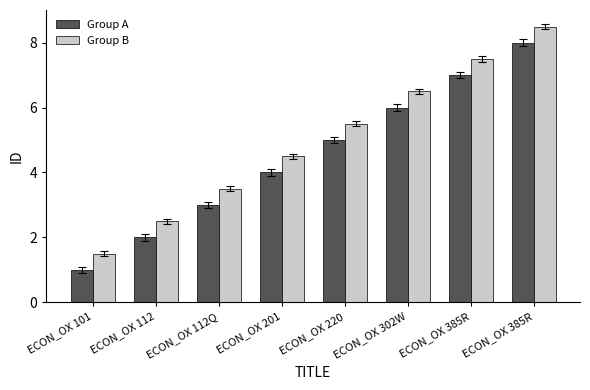

How many data points in Group A are less than 5?

4